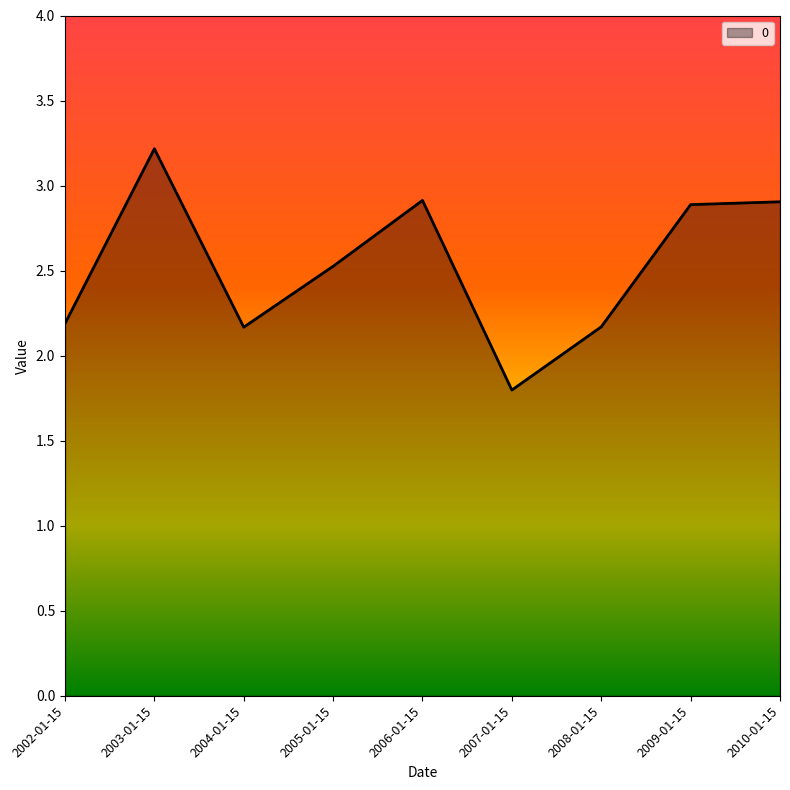

What is the difference between the values at 2007-01-15 and 2005-01-15?

0.7